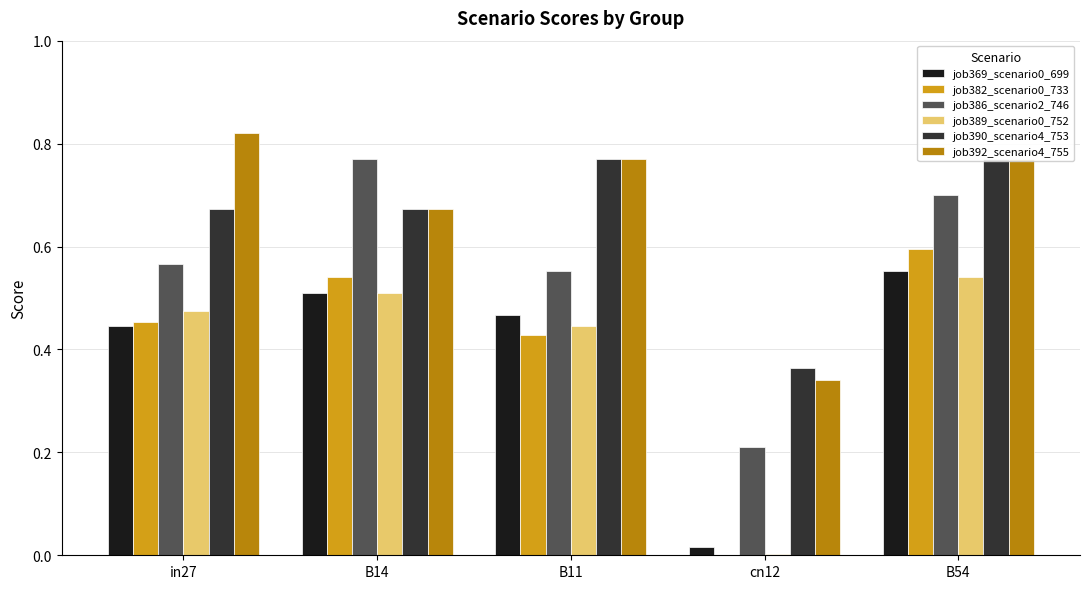

How many groups of bars are there?

5